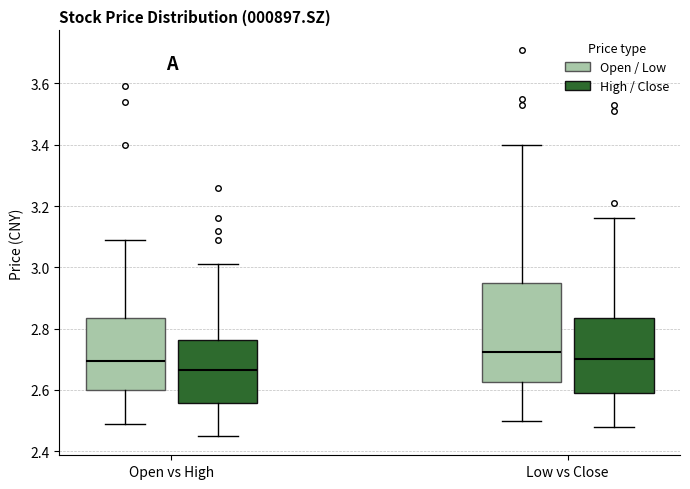

Which box's median line is the highest?

Low vs Close (Open / Low)